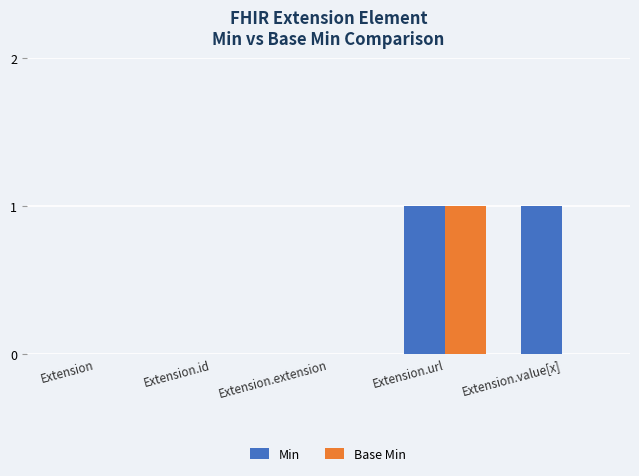

Which series has the largest total across all categories?

Min